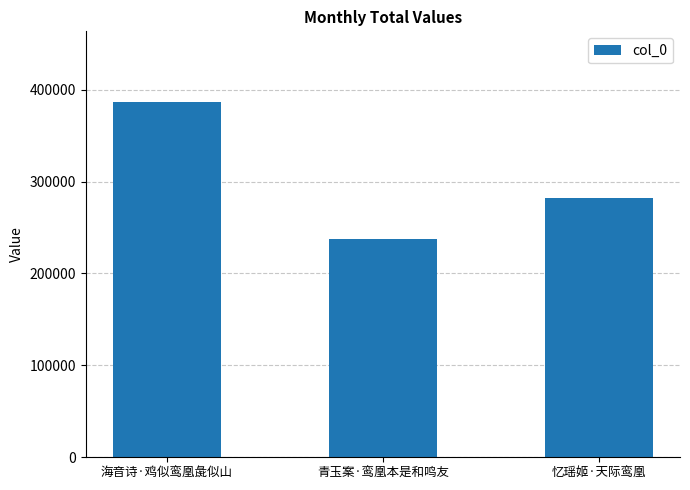

Are the bars grouped side by side (vs. stacked)?

No